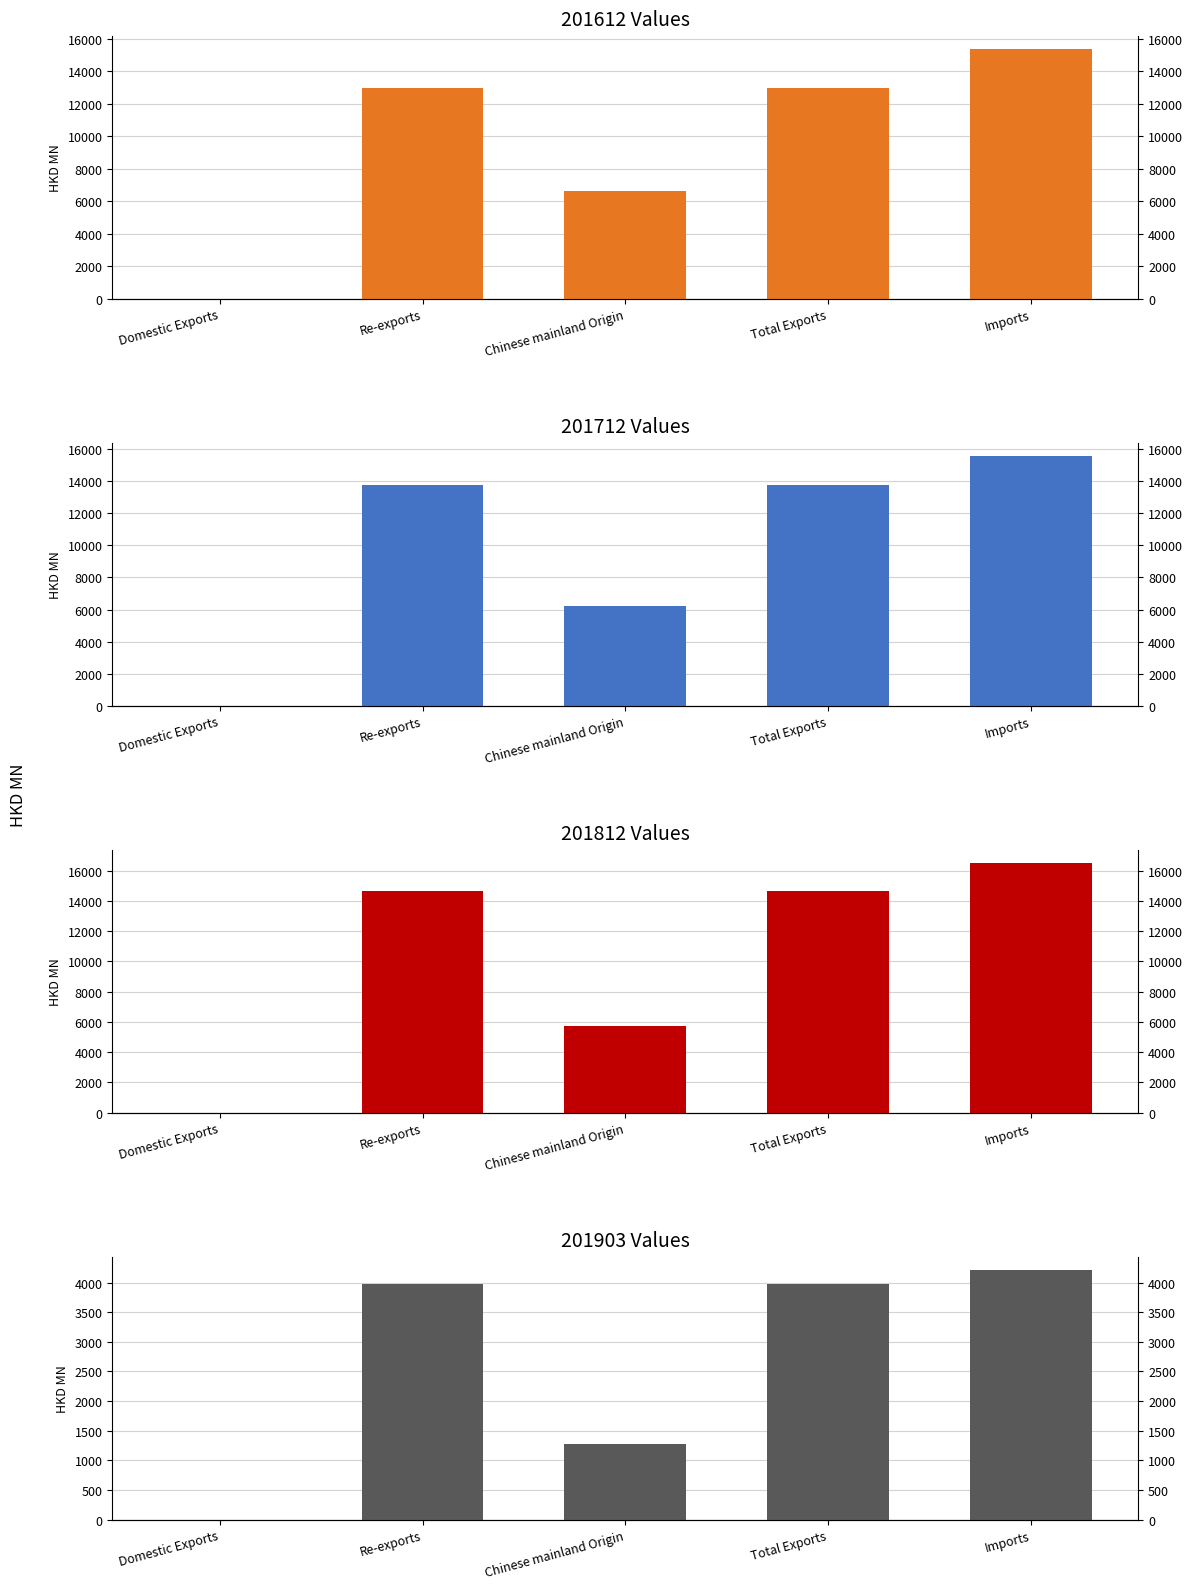

How many categories are shown in the chart?

5